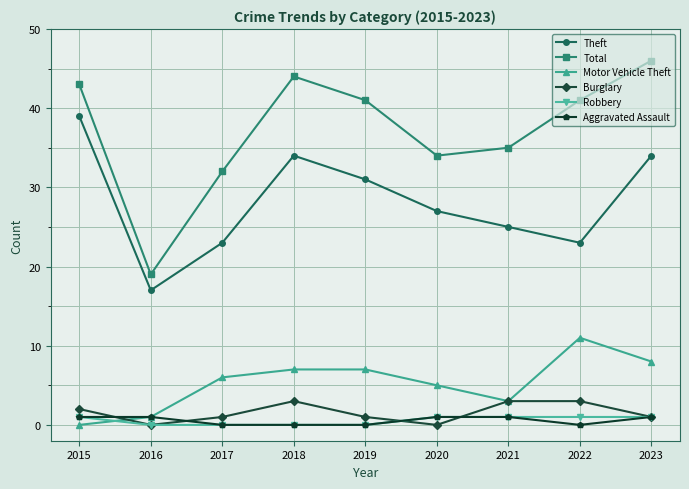

The value of Theft at 2020 is 27. True or false?

True